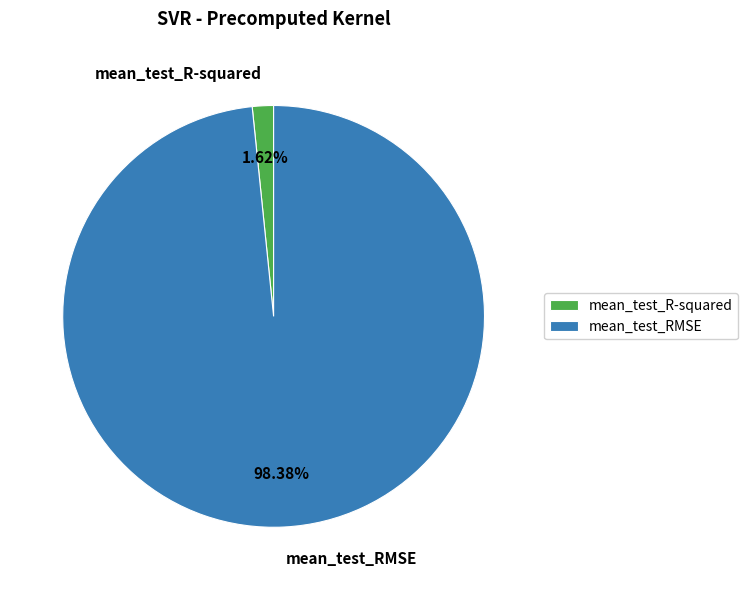

Does mean_test_RMSE represent more than half of the total?

Yes